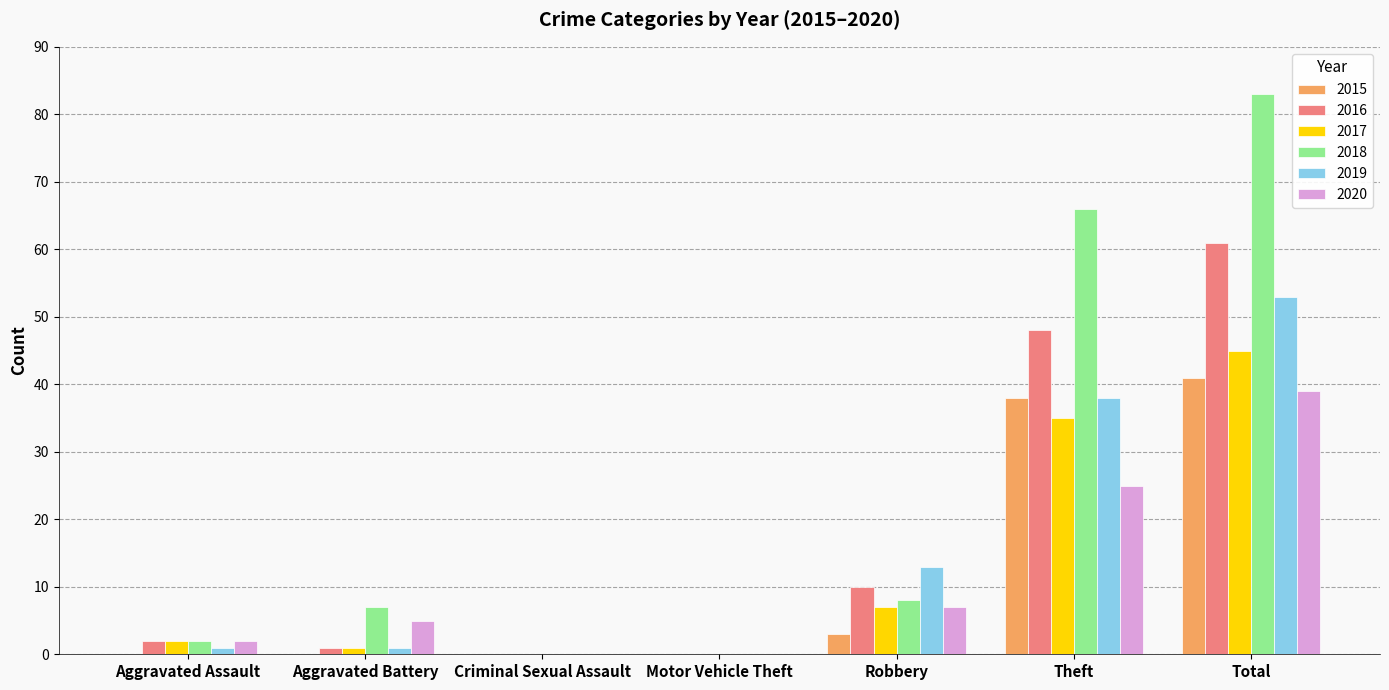

The 2017 series shows 35 at Theft. True or false?

True